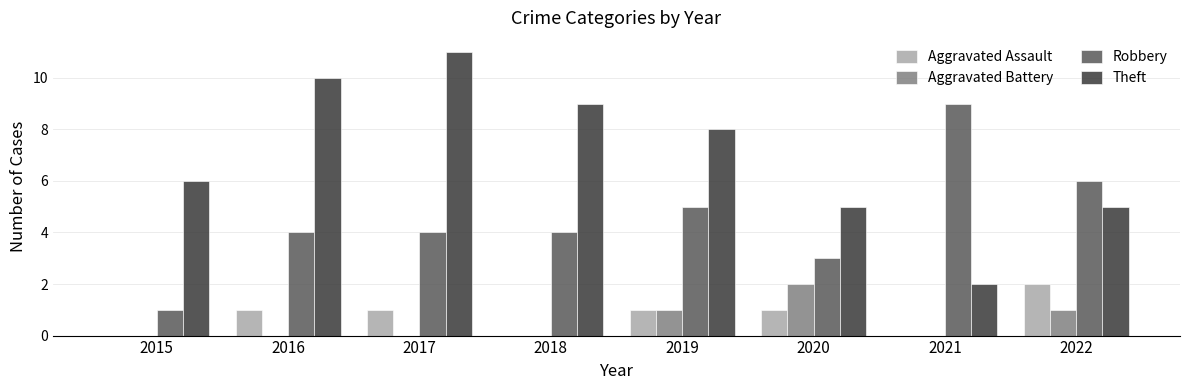

Is it true that Theft equals 8 at 2022?

False